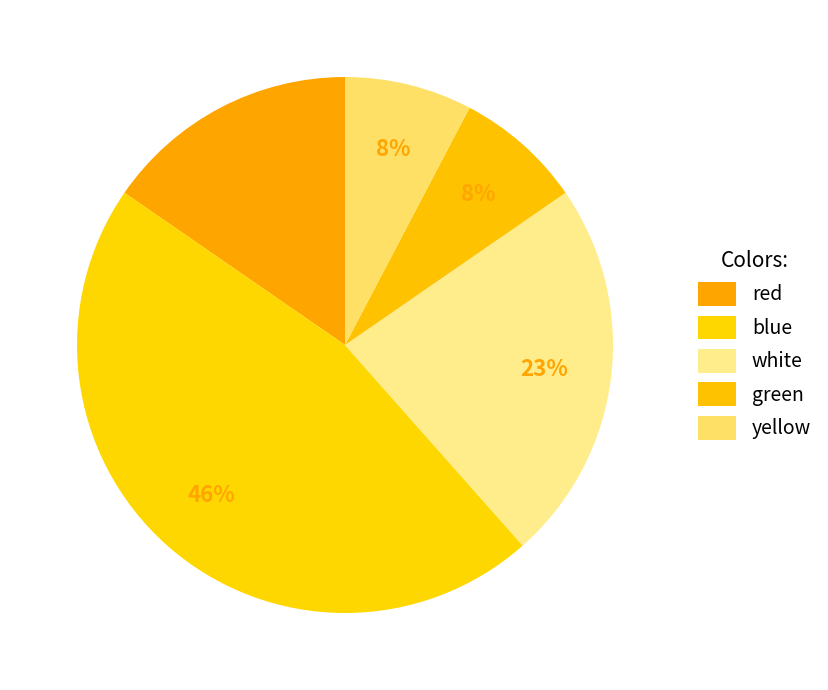

What is the smallest slice in the pie chart?

green